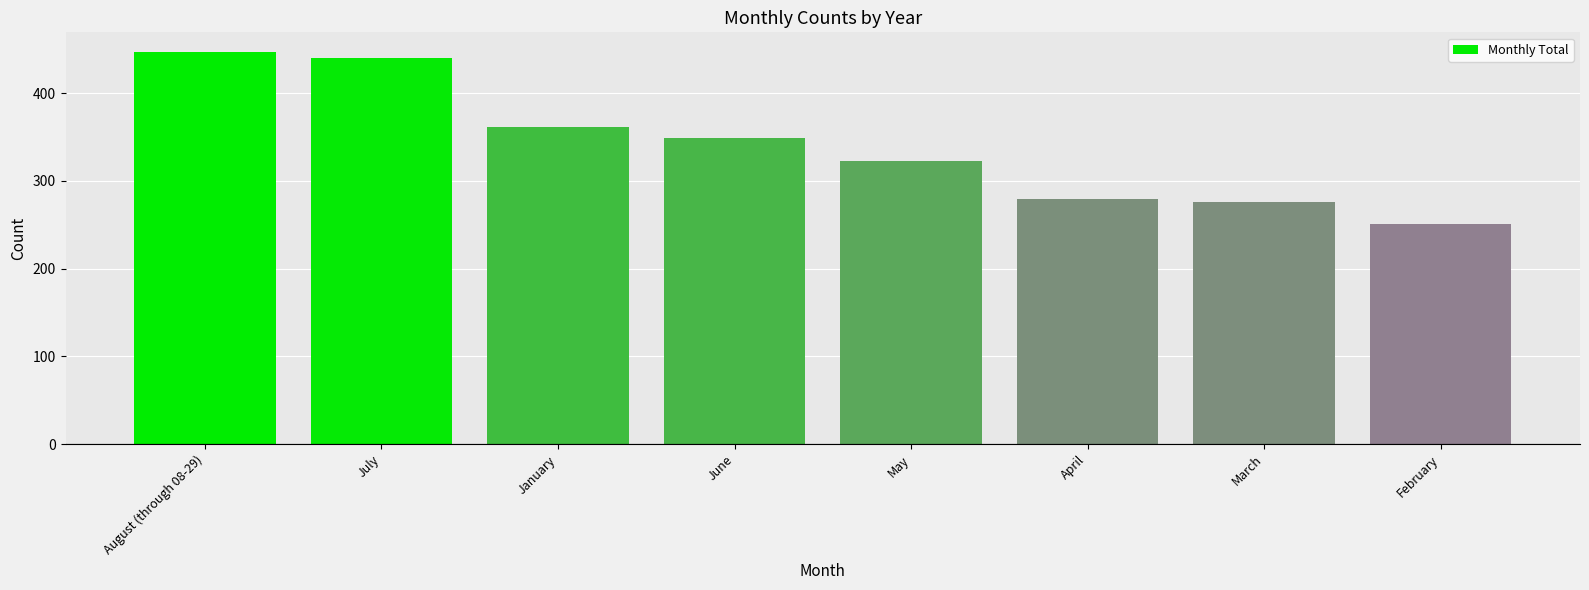

What is the smallest value displayed?

251